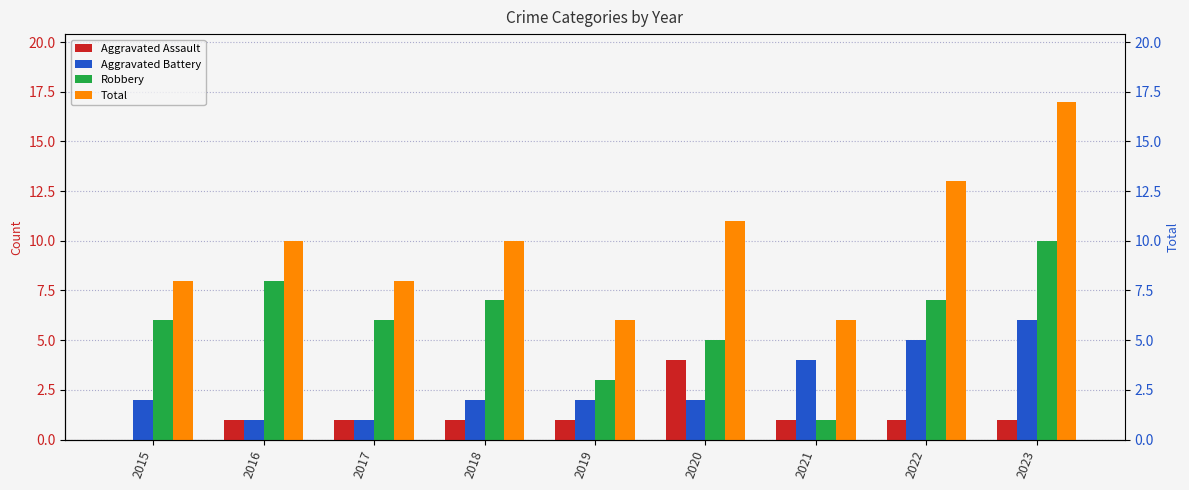

What is the difference between the highest and lowest values at 2020?

9